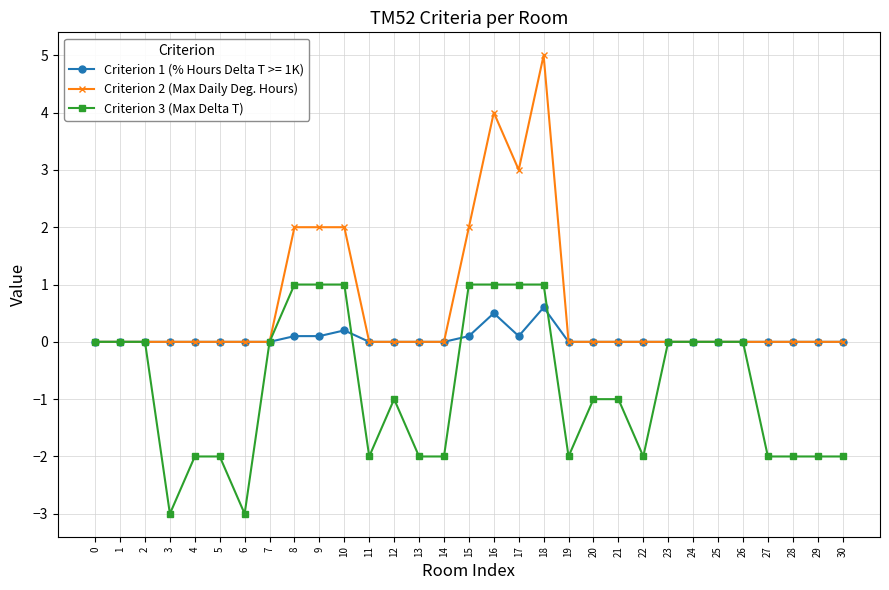

At which category is the sum across all series the highest?

18